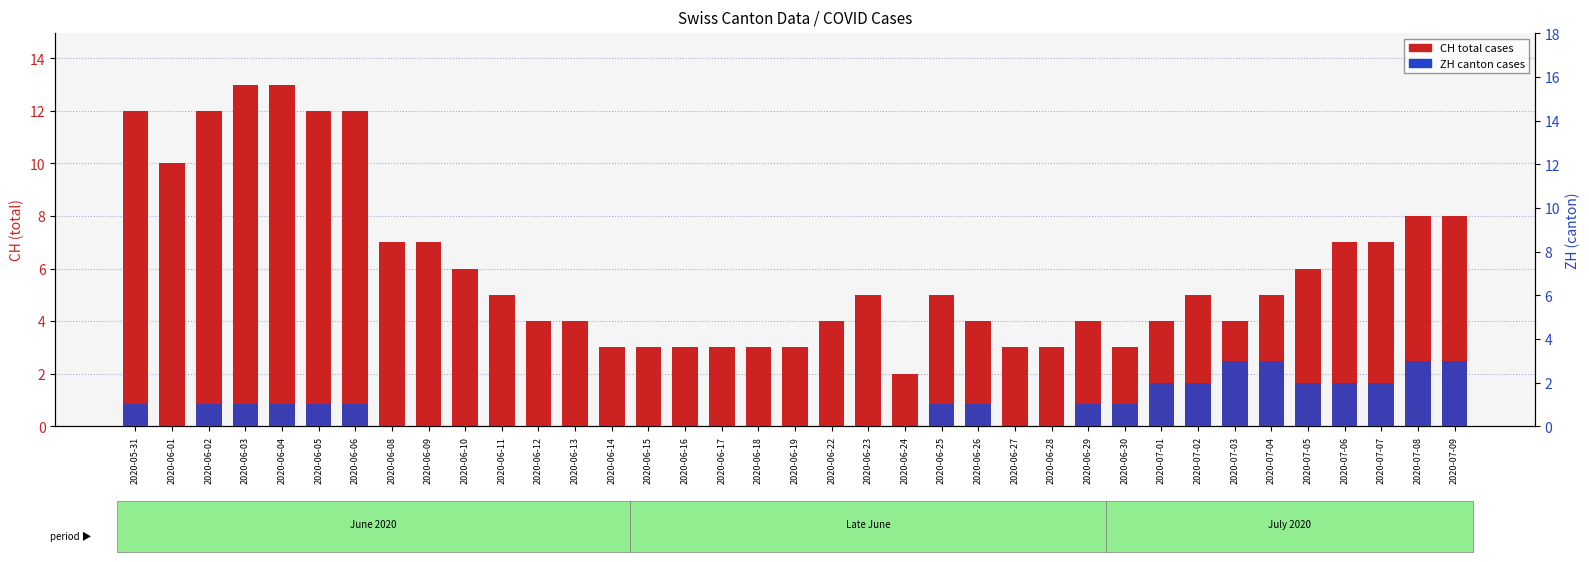

What is the total value across all series at 2020-06-08?

7